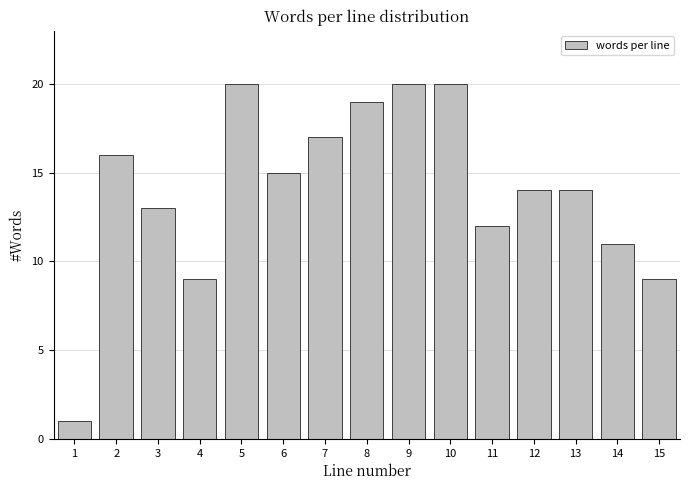

Reading right to left, extract all data points from this chart.

15=9	14=11	13=14	12=14	11=12	10=20	9=20	8=19	7=17	6=15	5=20	4=9	3=13	2=16	1=1